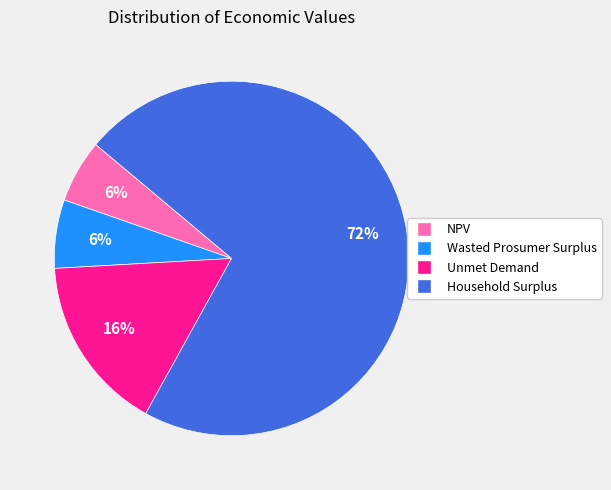

What is the largest slice in the pie chart?

Household Surplus